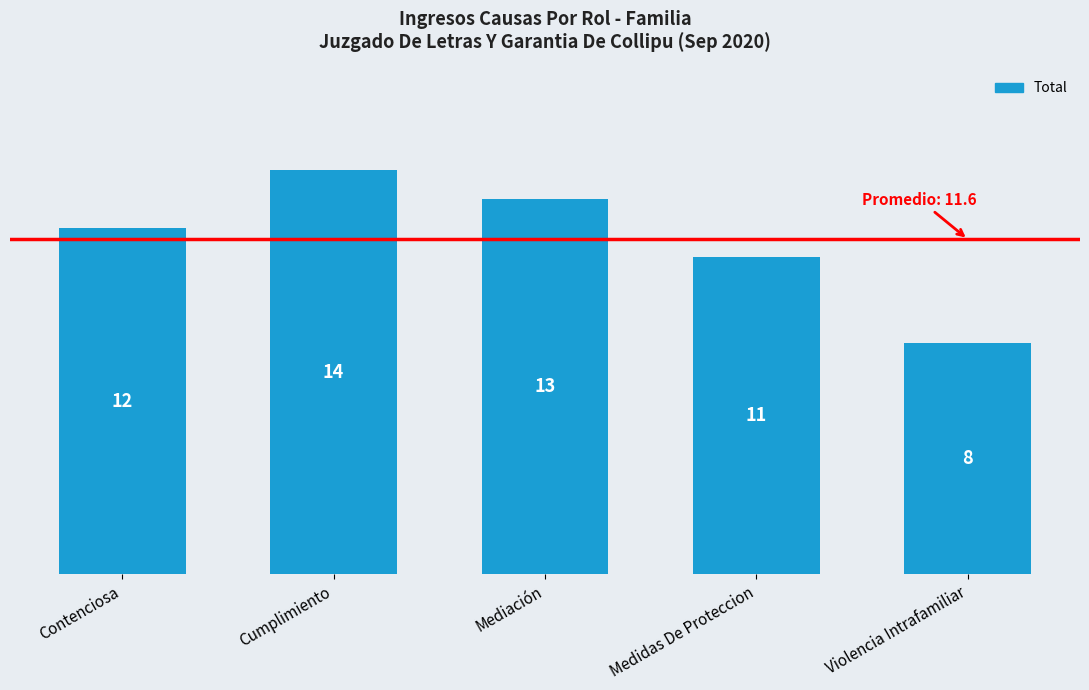

Reading left to right, transcribe all the data shown in this chart.

12	14	13	11	8